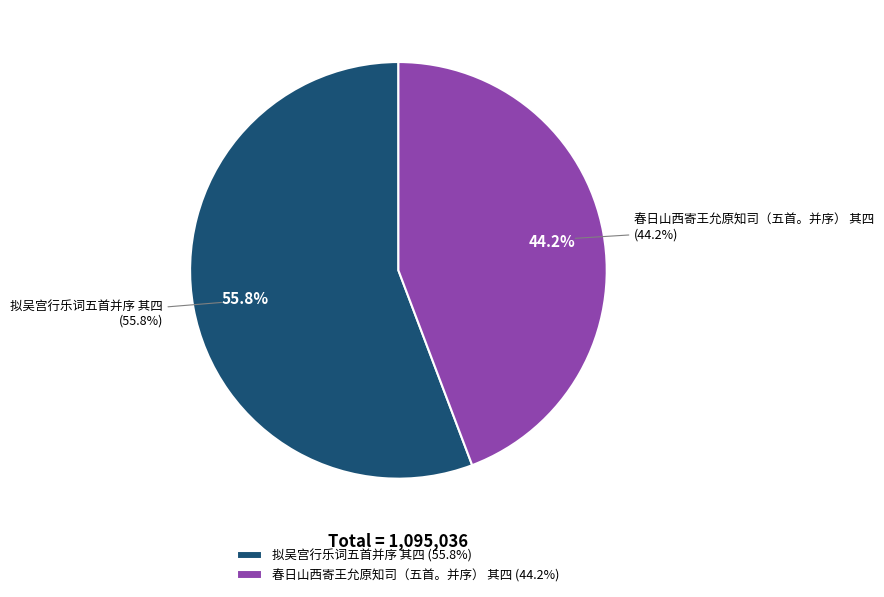

Rank the categories by value from highest to lowest.

拟吴宫行乐词五首并序 其四, 春日山西寄王允原知司（五首。并序） 其四